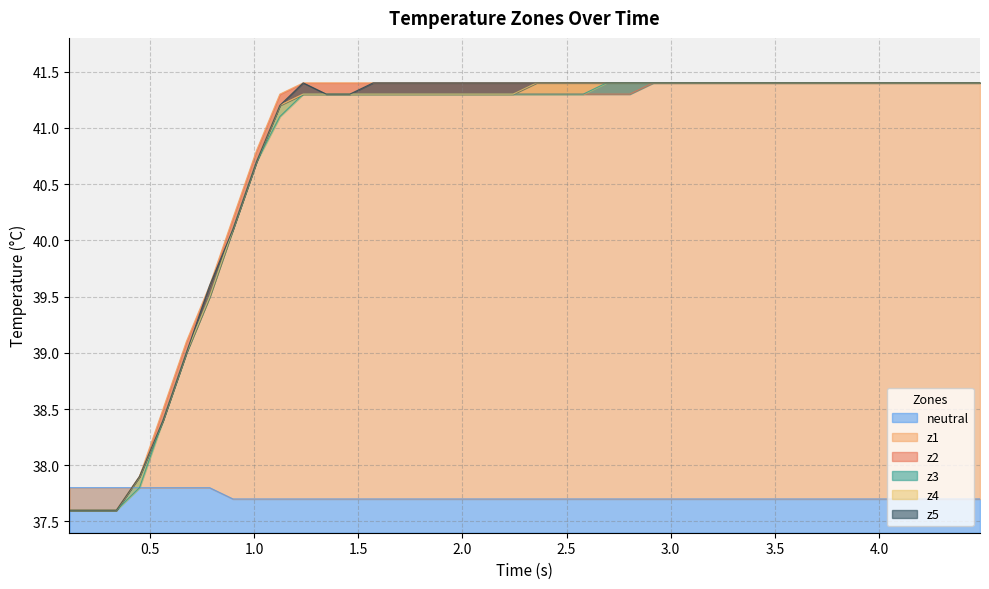

What are all the series names shown in the legend?

neutral, z1, z2, z3, z4, z5